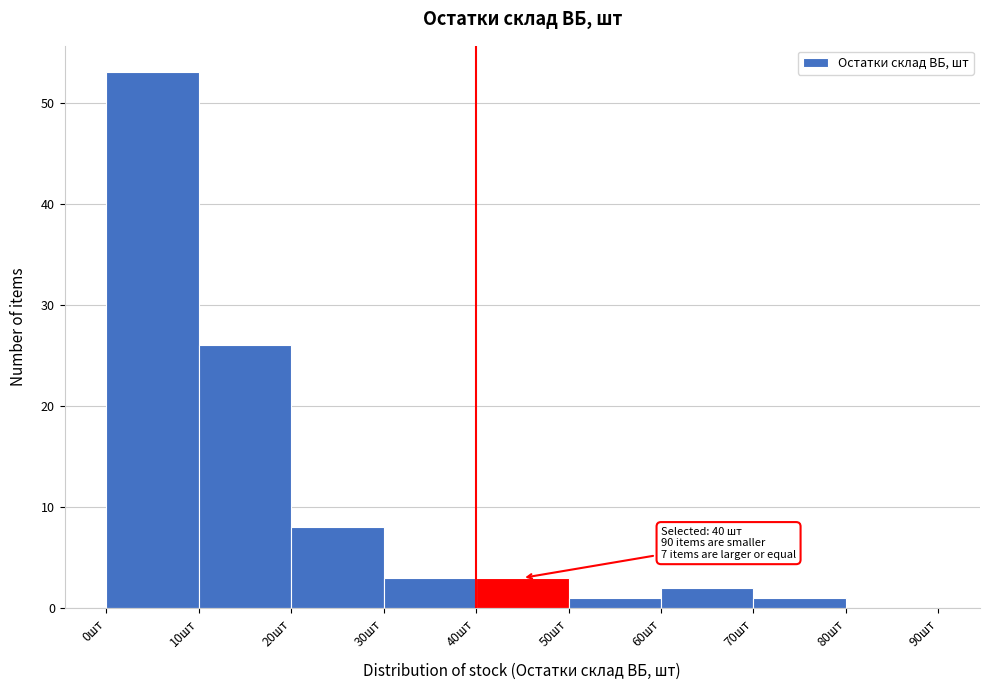

Which range on the x-axis has the tallest bar?

0 to 10